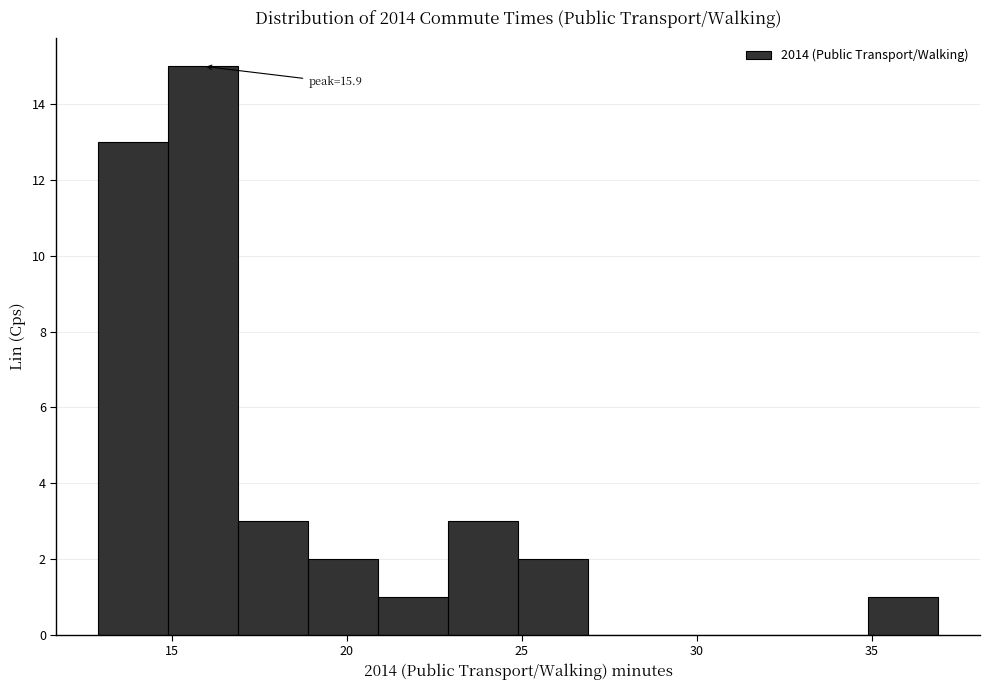

Which range on the x-axis has the tallest bar?

14.9 to 16.9